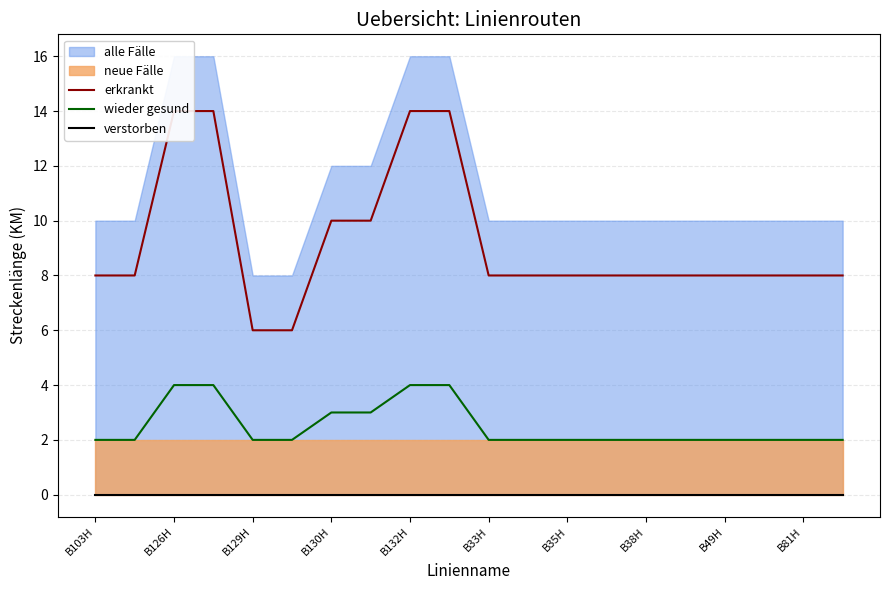

True or false: wieder gesund has a value of 2 at B130H.

False